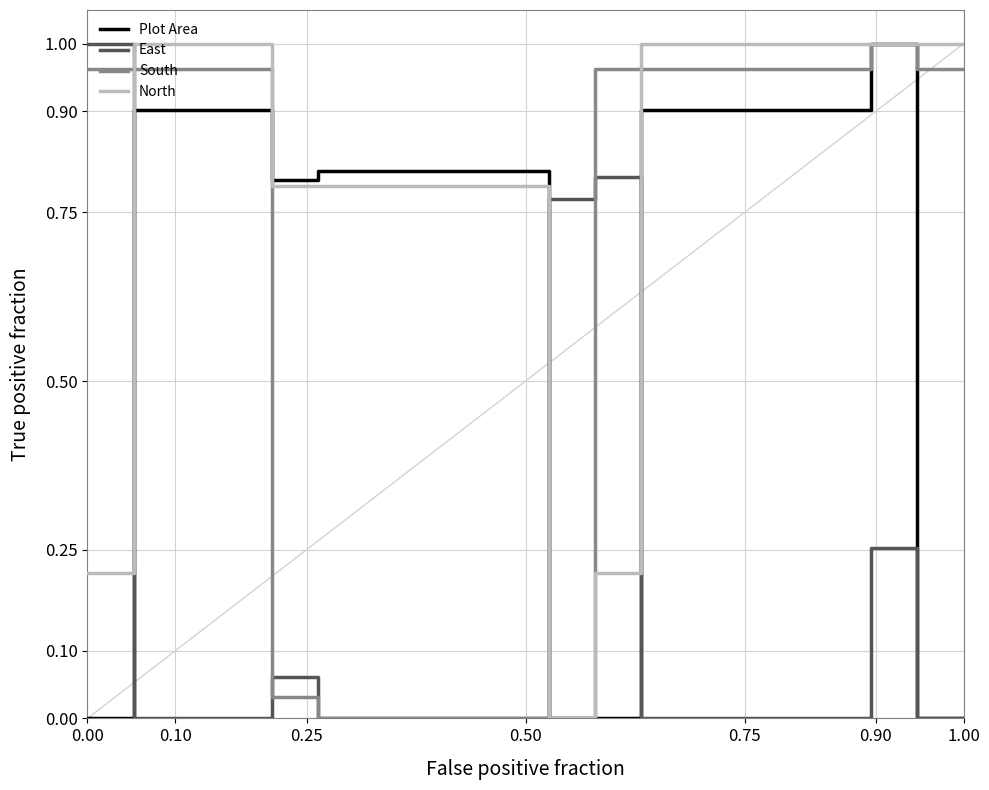

True or false: North and East intersect in this chart.

True